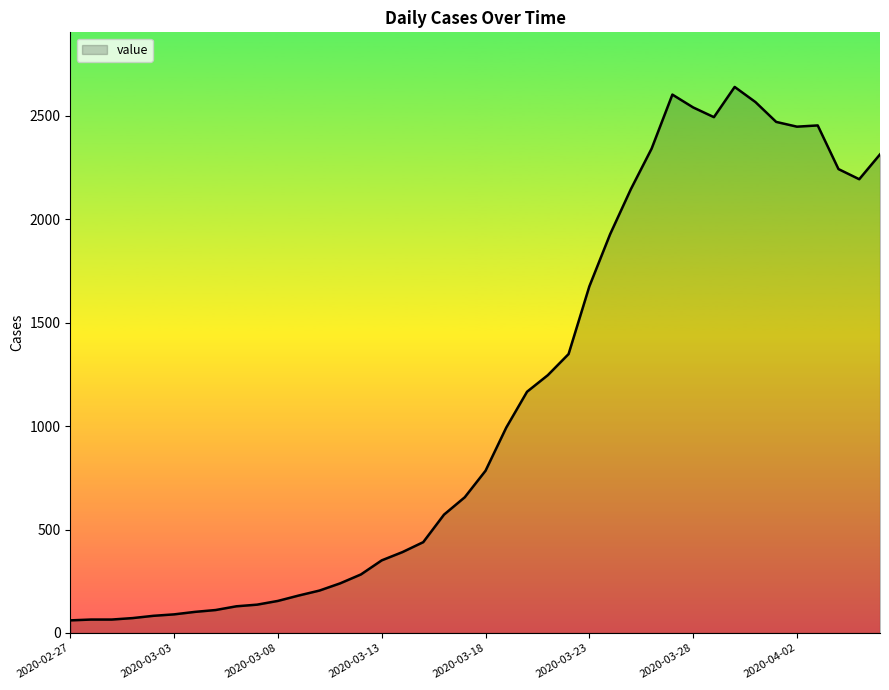

What is the difference between the maximum and minimum values?

2578